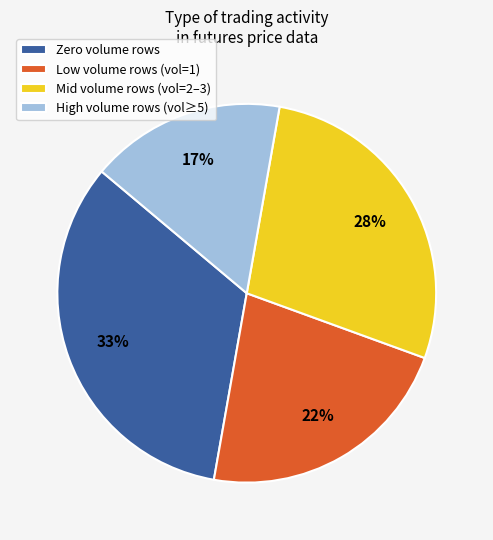

What percentage is the Low volume rows (vol=1) slice, to the nearest percent?

22%